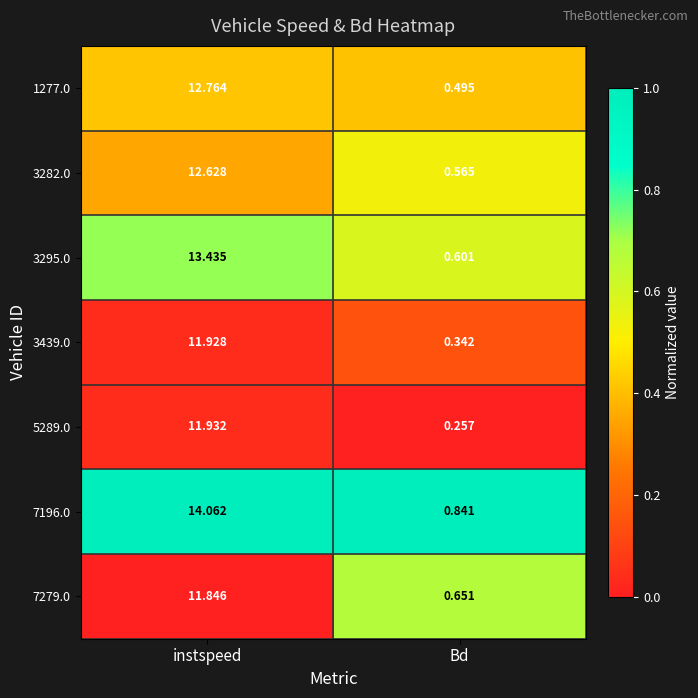

Which category has the lowest value in the 3439.0 series?

Bd